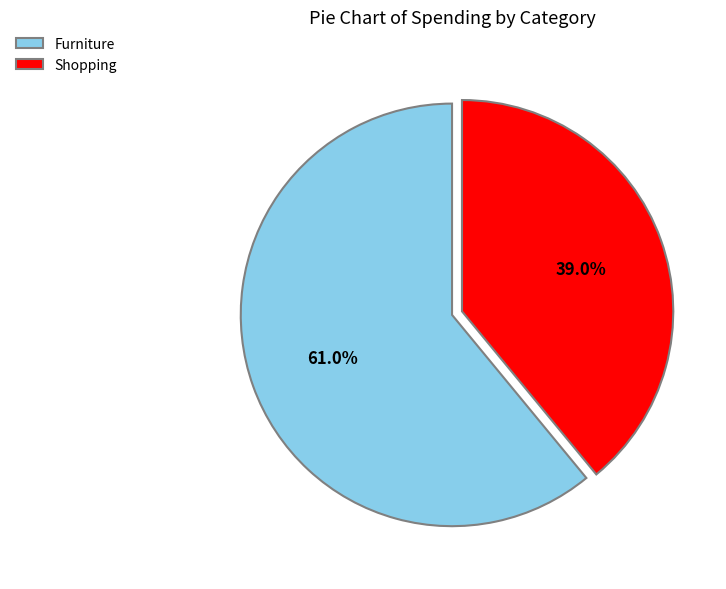

What percentage is NOT represented by Shopping?

61.0%